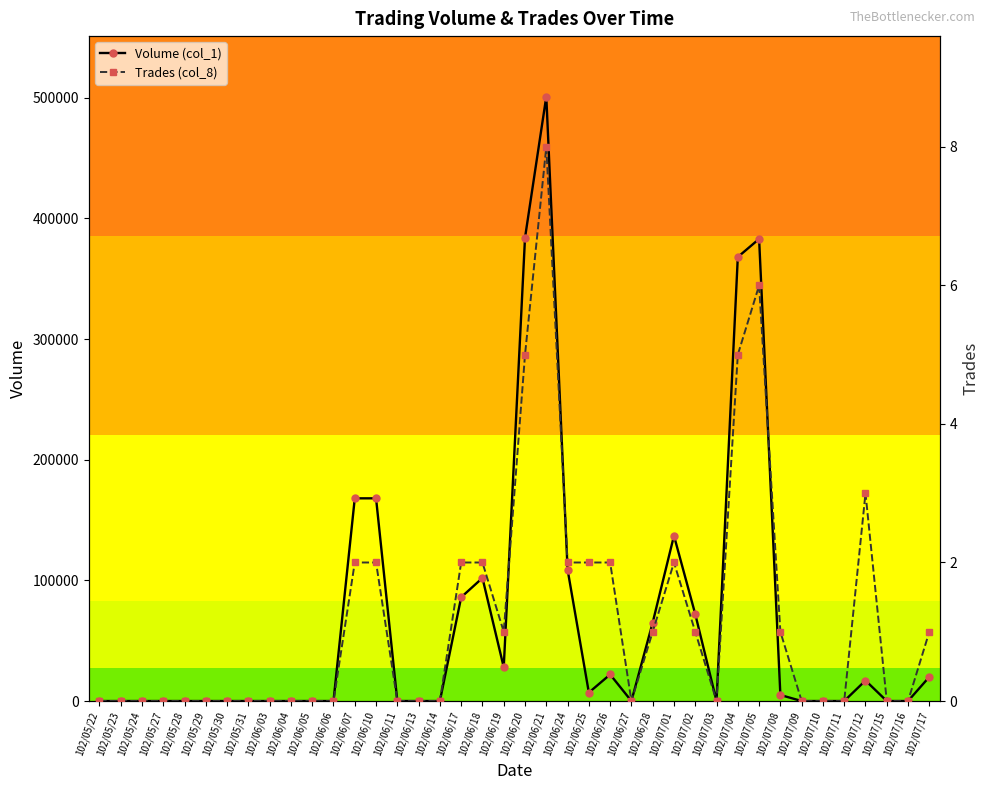

At which label is Volume (col_1) closest to 250500?

102/06/07